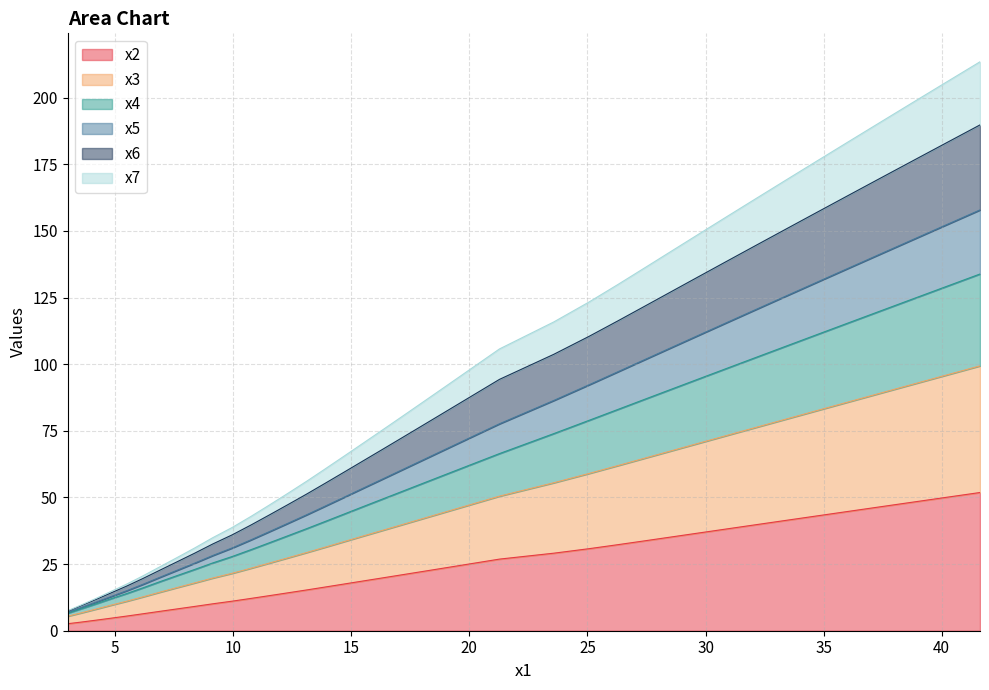

What is the highest value of the x2 series?

51.9